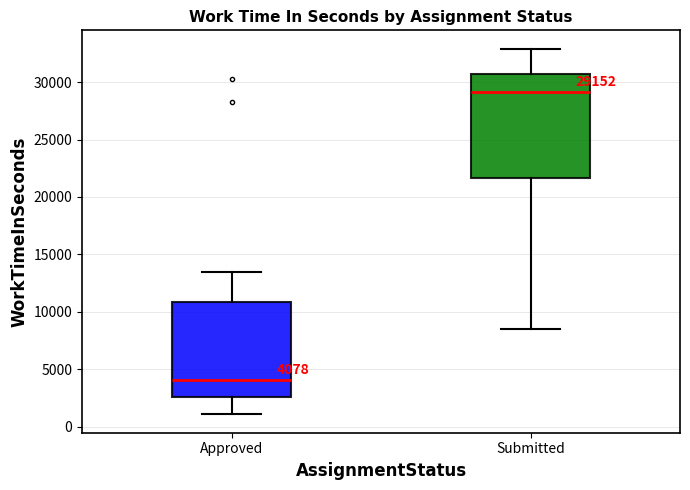

Which box's median line is the lowest?

Approved